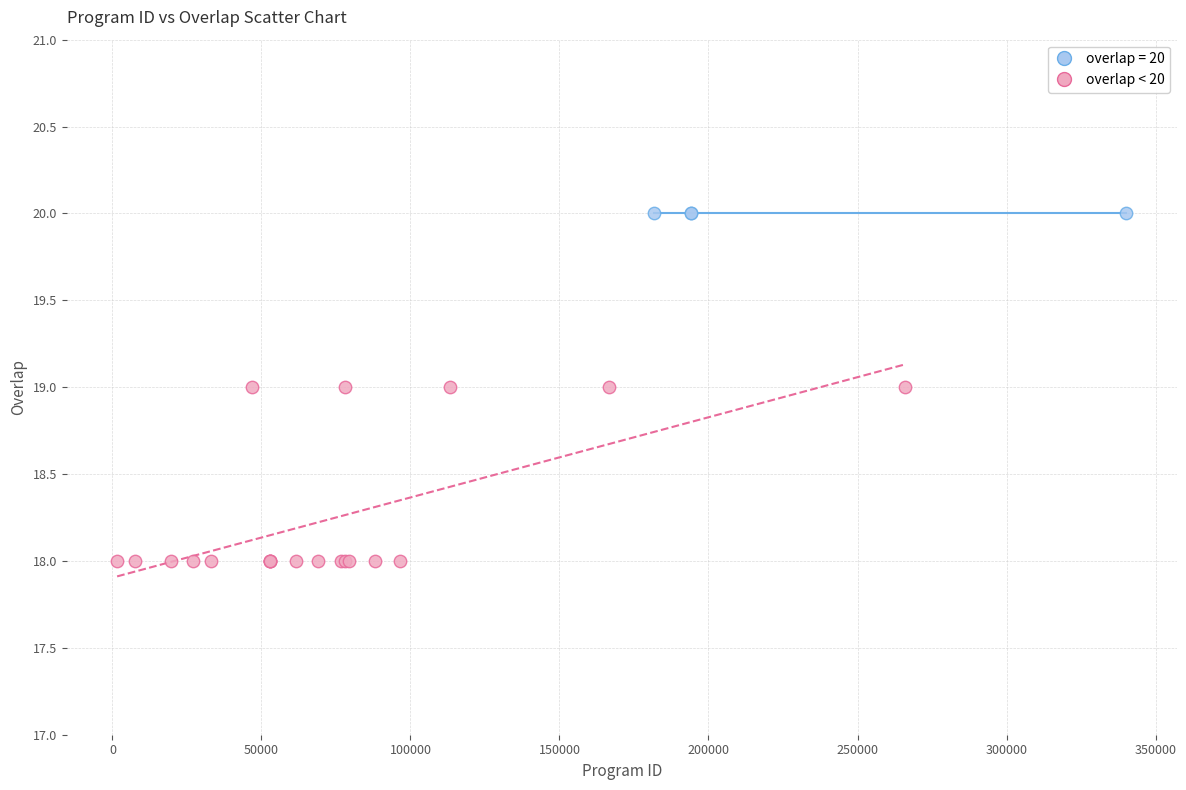

Which series contains the highest Y value?

overlap = 20